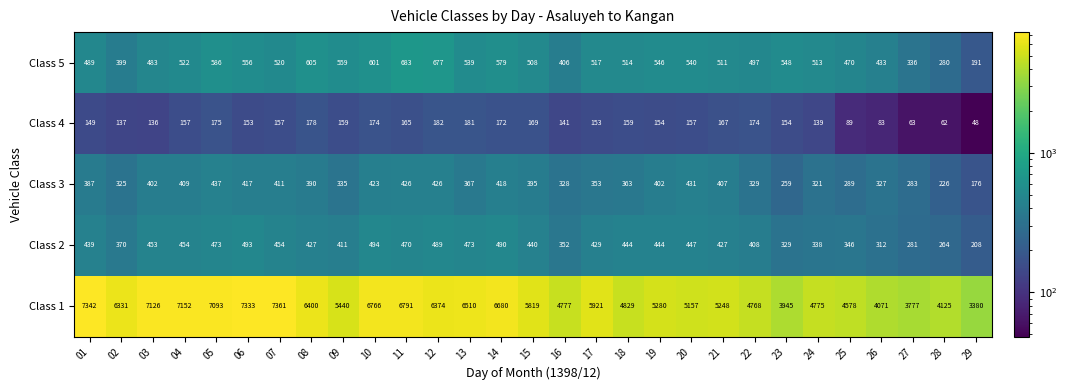

The Class 1 series shows 9605 at 02. True or false?

False